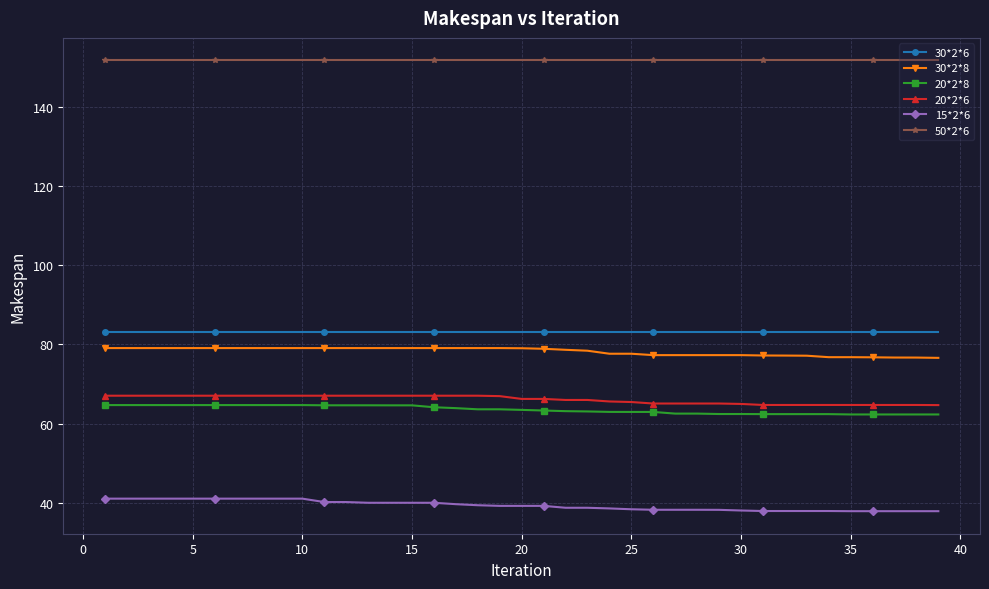

What are all the series names shown in the legend?

30*2*6, 30*2*8, 20*2*8, 20*2*6, 15*2*6, 50*2*6